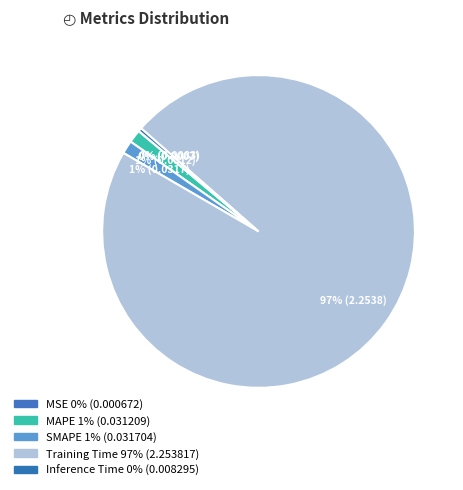

What percentage do SMAPE and MAPE together represent?

2.7%